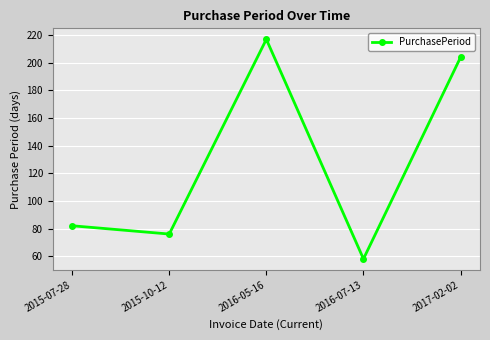

How many data points are less than 82?

2